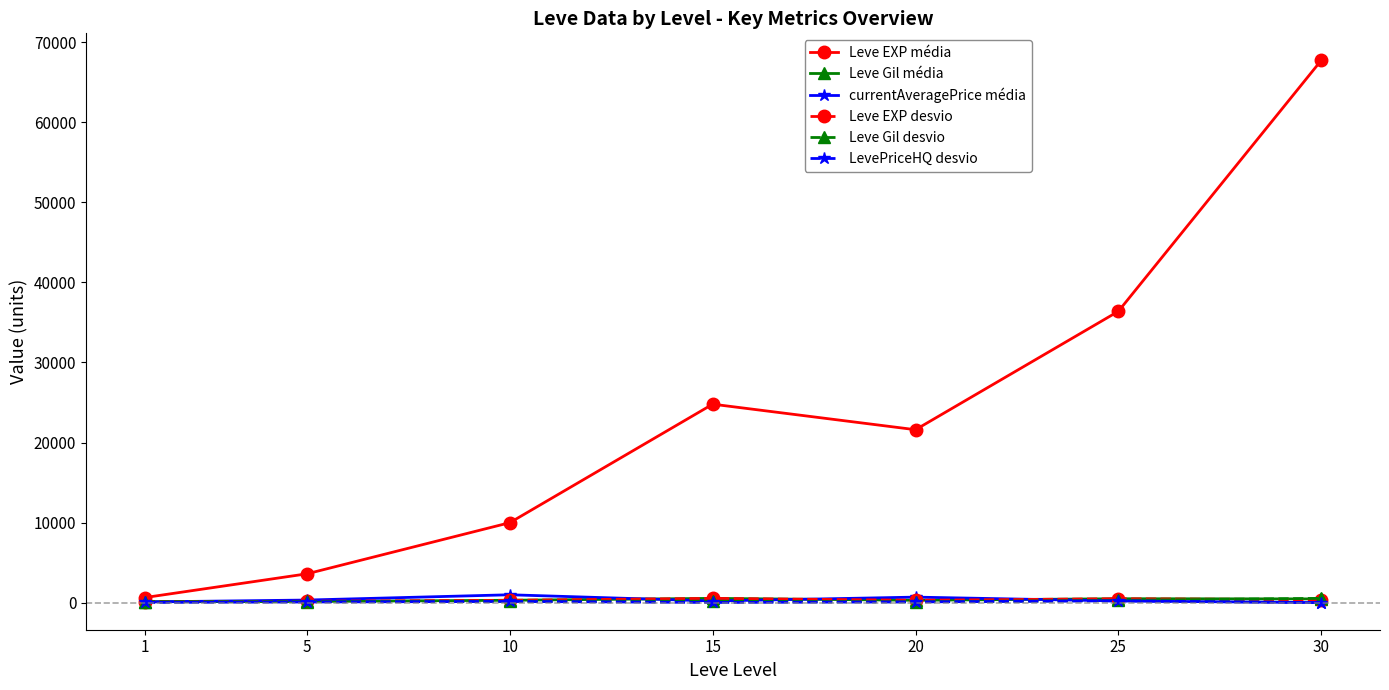

Which series changed the most between 5 and 20?

Leve EXP média